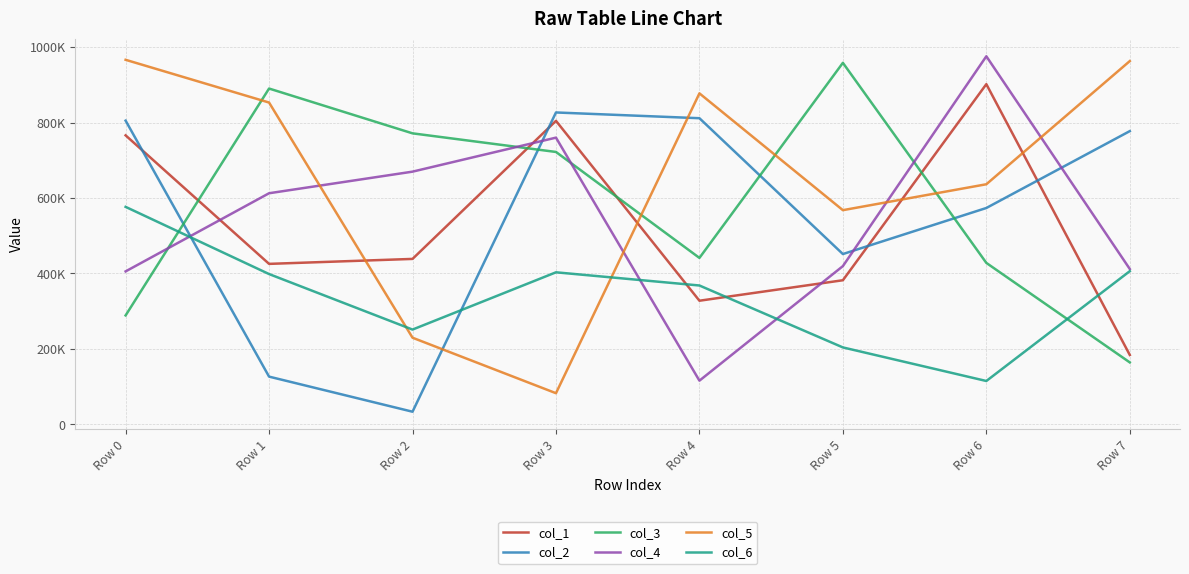

Which series has the largest range (max minus min)?

col_5